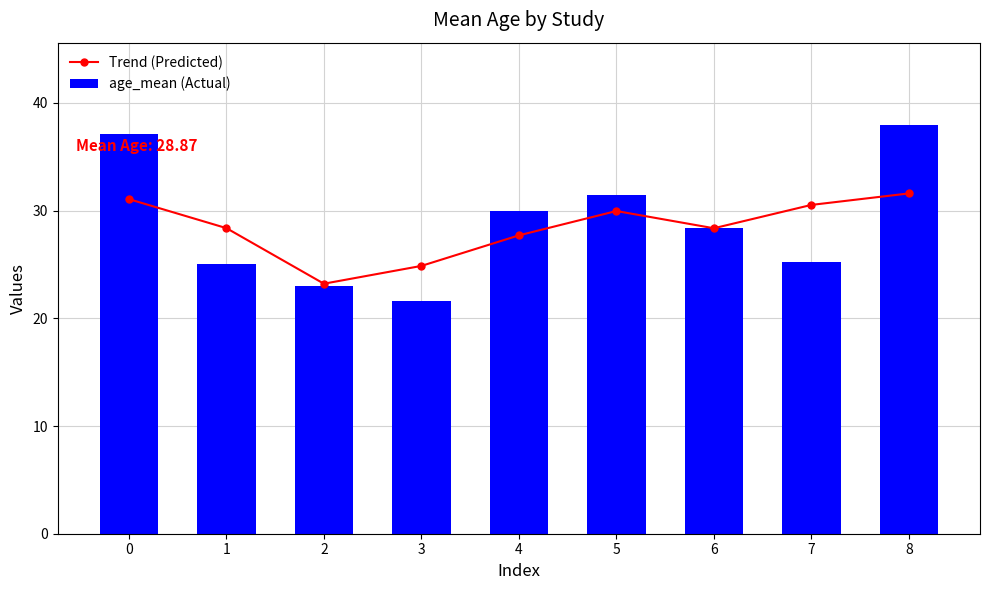

What is the value of the Trend (Predicted) point at the 7th from the left?

28.4